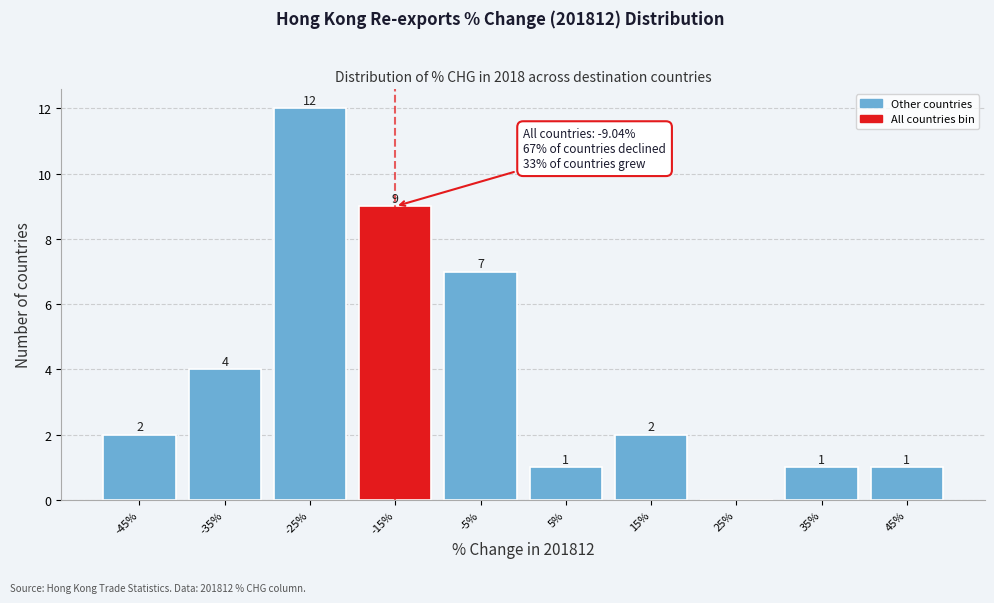

Reading left to right, list all the values displayed in this chart.

-45%=2	-35%=4	-25%=12	-15%=9	-5%=7	5%=1	15%=2	25%=0	35%=1	45%=1